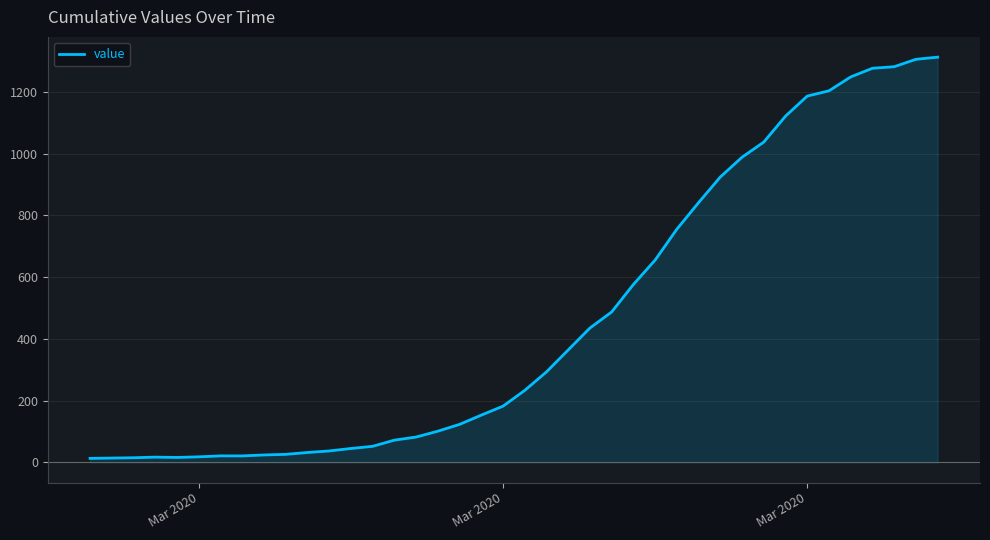

What is the maximum value shown in the chart?

1312